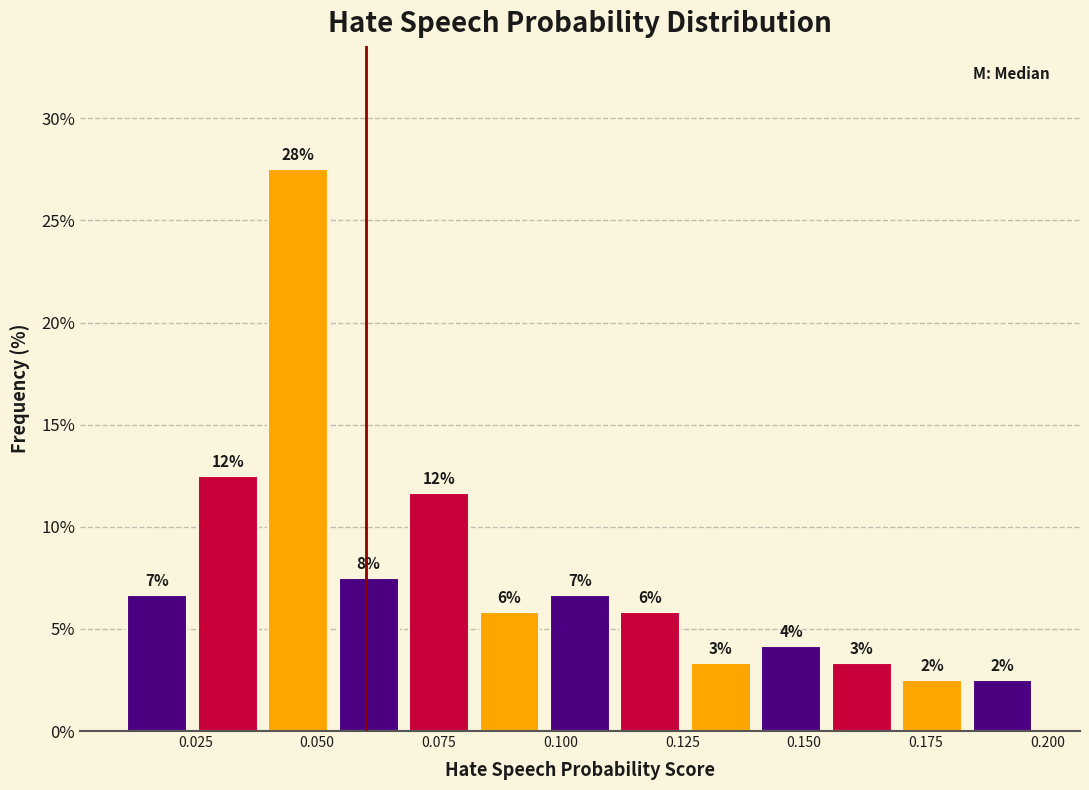

Around what value on the x-axis is the tallest bar? Give the approximate position of its centre, as read against the axis.

0.045